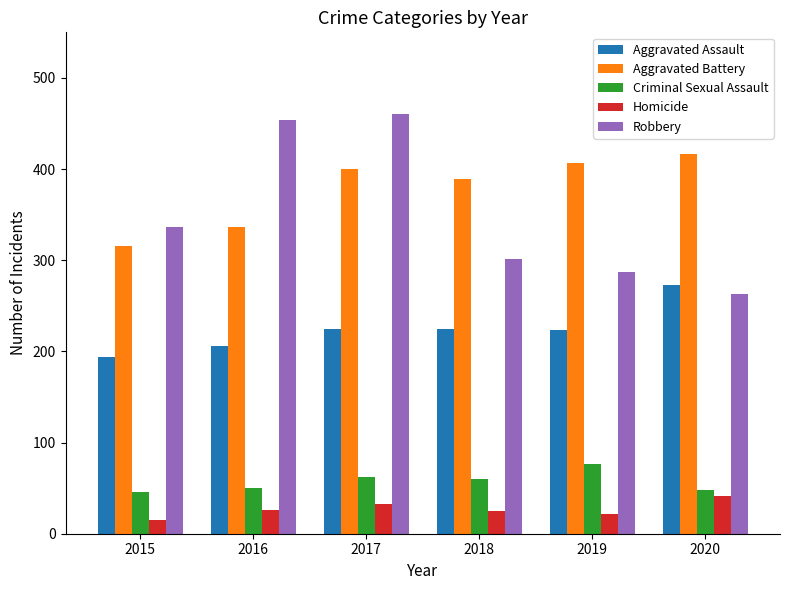

What is the value of the Homicide bar at the 3rd from the left?

33